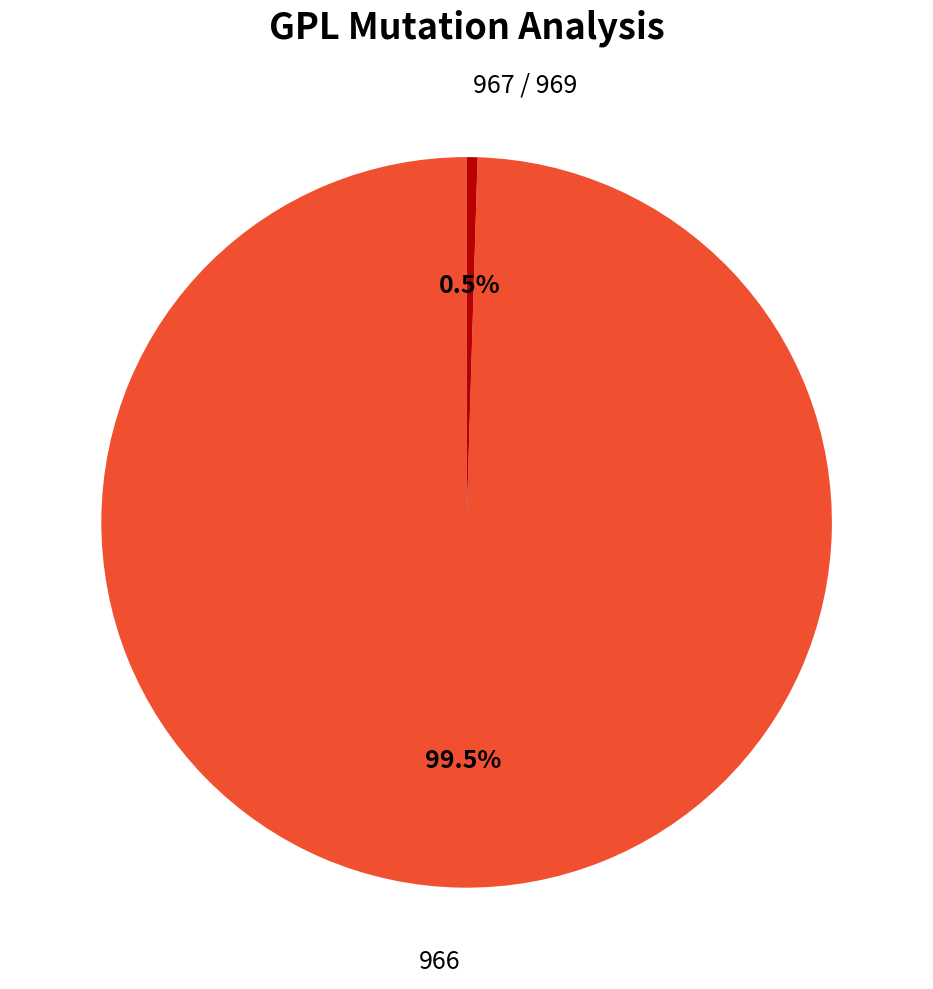

Is there any slice that represents more than half of the pie?

Yes